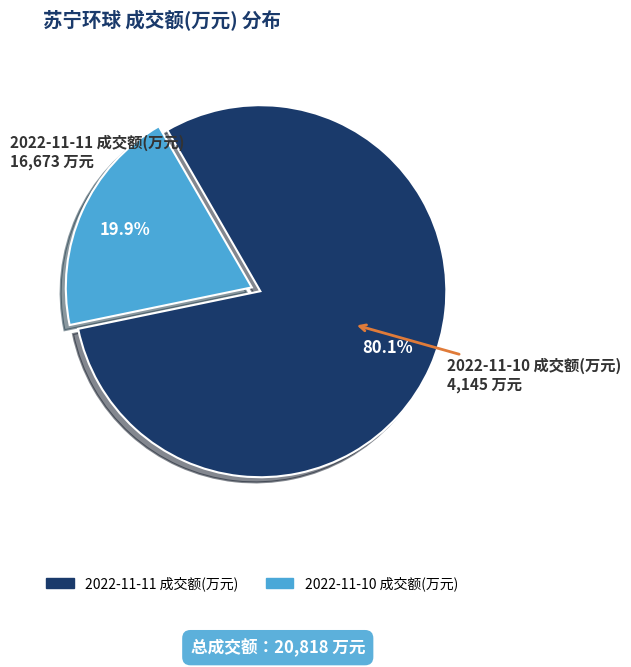

Approximately how many times larger is the value at 2022-11-11 成交额(万元) compared to 2022-11-10 成交额(万元)?

4.0